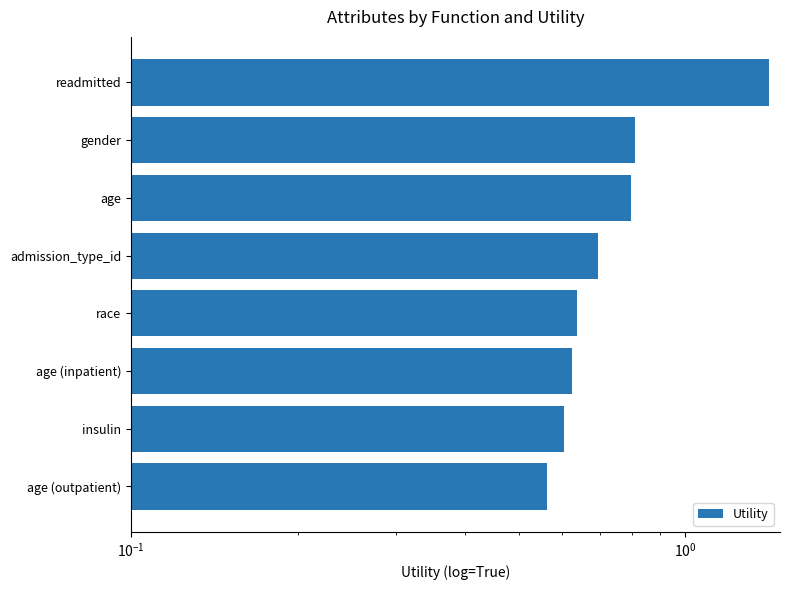

How many bars are there in total?

8